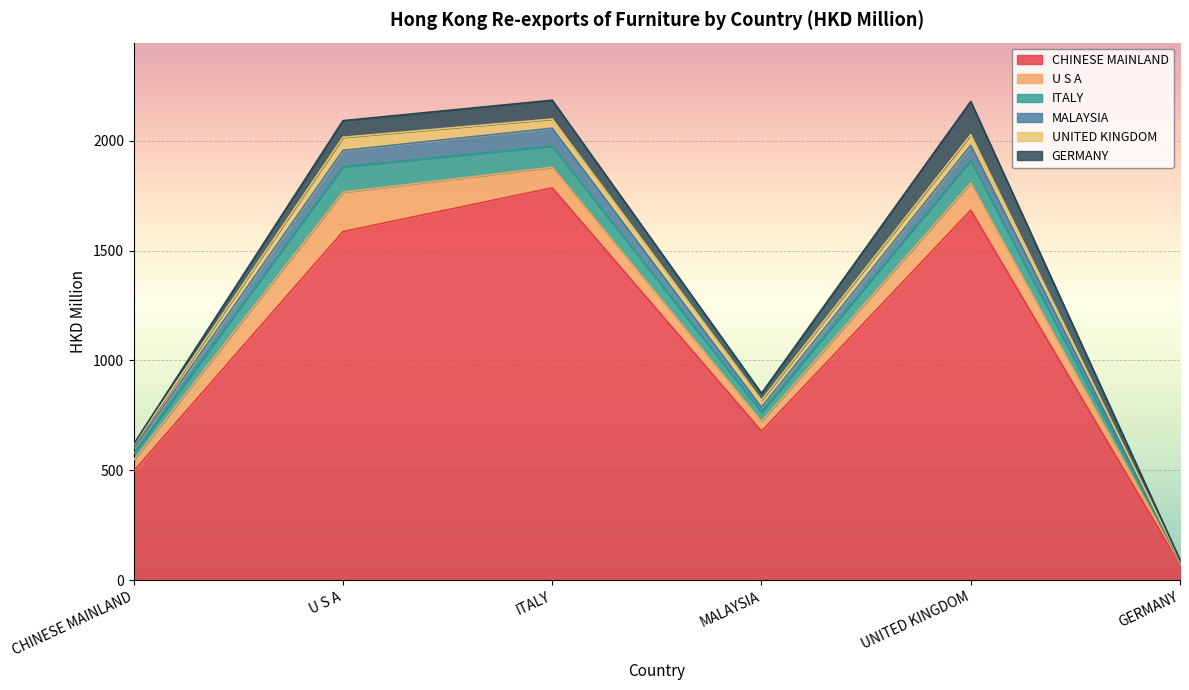

At which label does CHINESE MAINLAND reach its peak?

ITALY